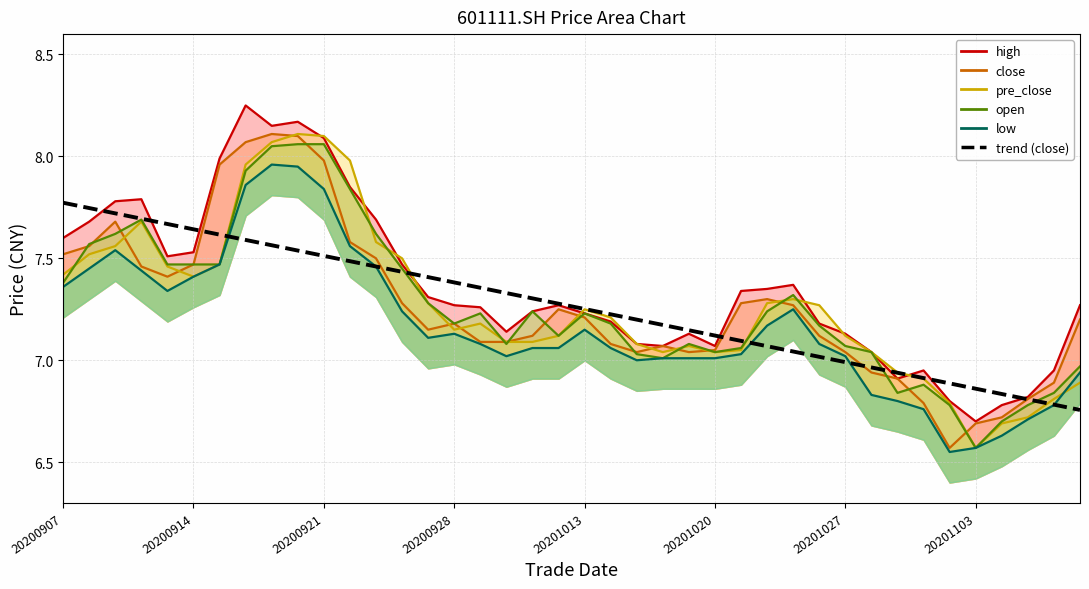

True or false: the data shows 3.1 at 20201027.

False